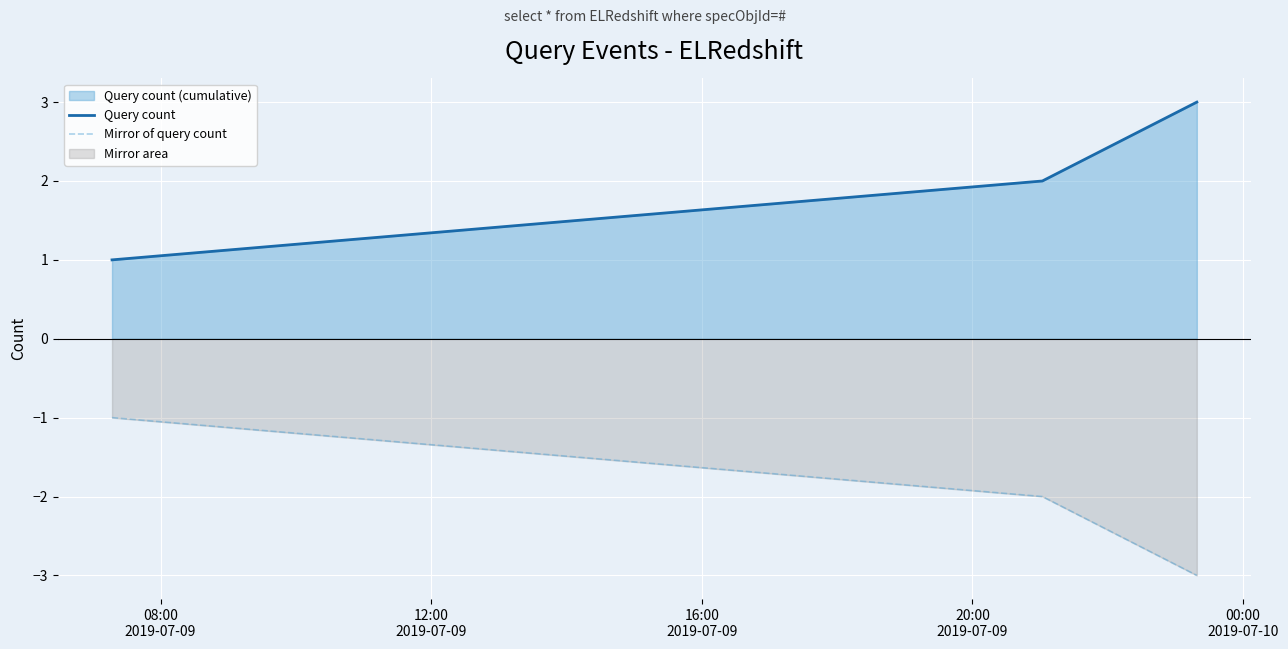

What is the highest value of the Mirror of query count series?

-1